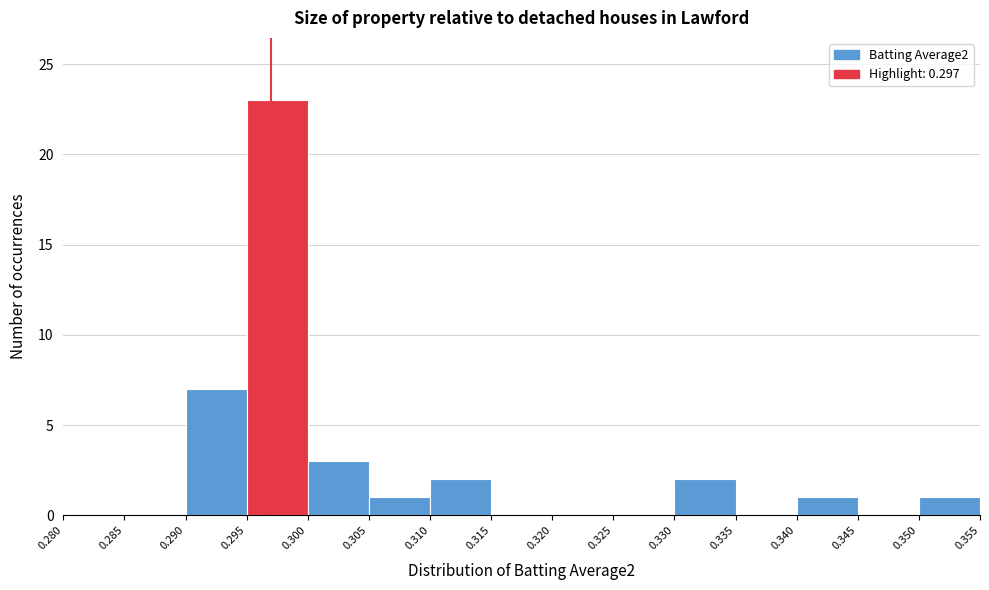

How tall is the bar that spans 0.340 to 0.345 on the x-axis? The values are not printed on the chart, so give them approximately, as read against the axis.

1